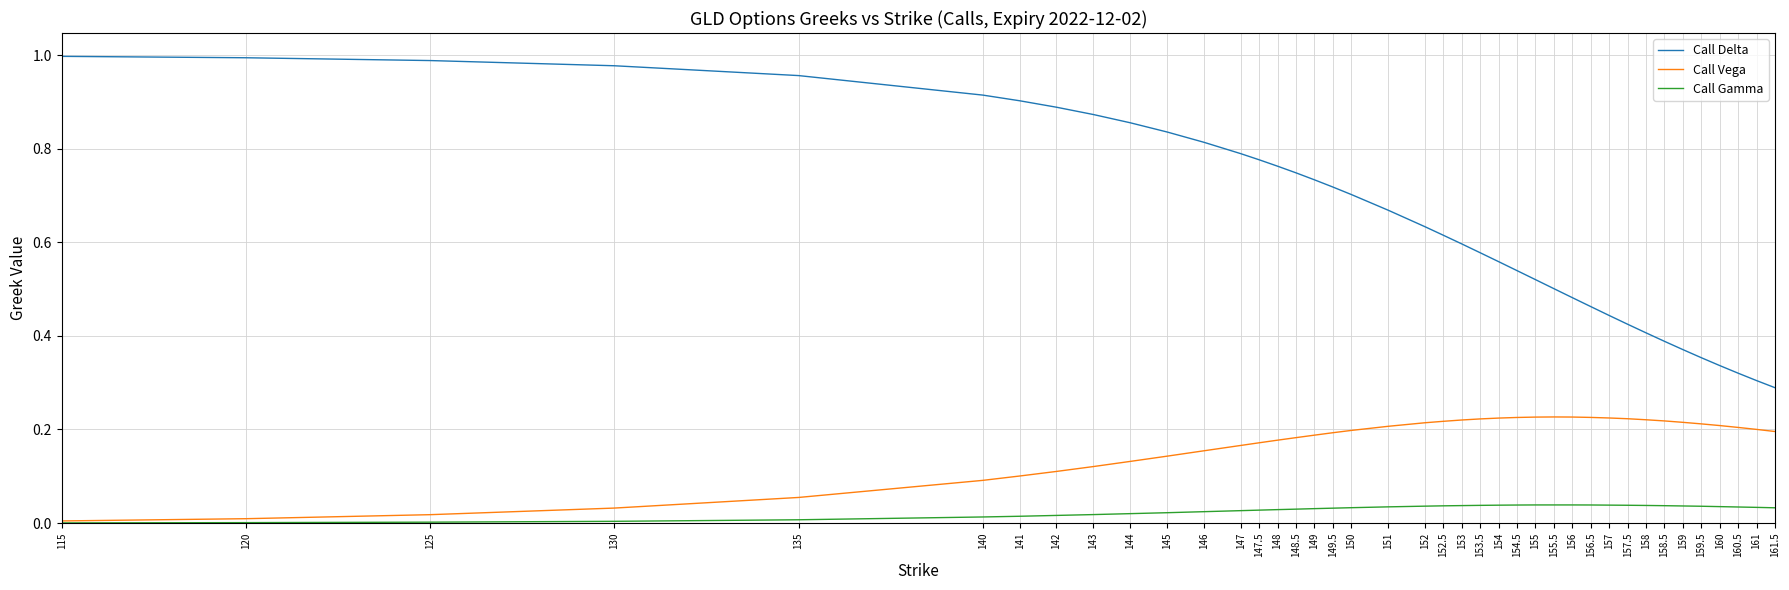

Is the value of Call Vega at 152 greater than the value of Call Gamma at 158.5?

Yes